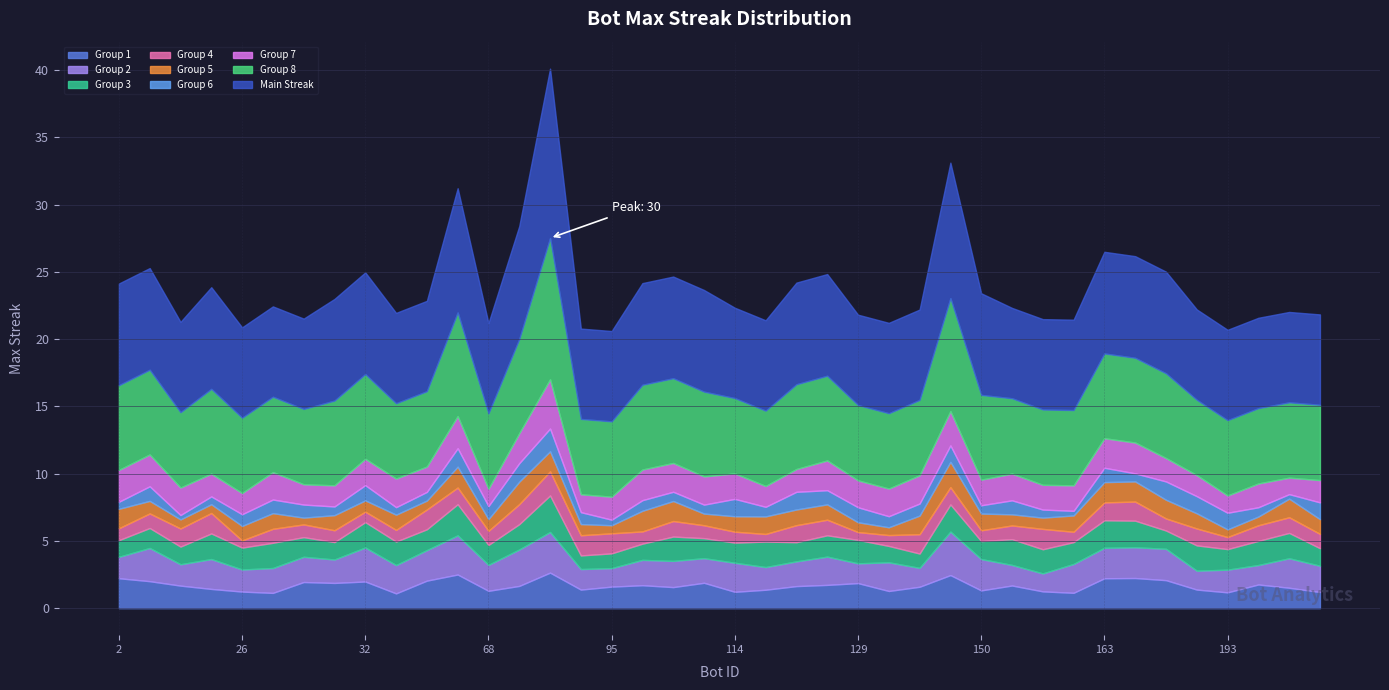

What is the lowest value of the Group 1 series?

1.1